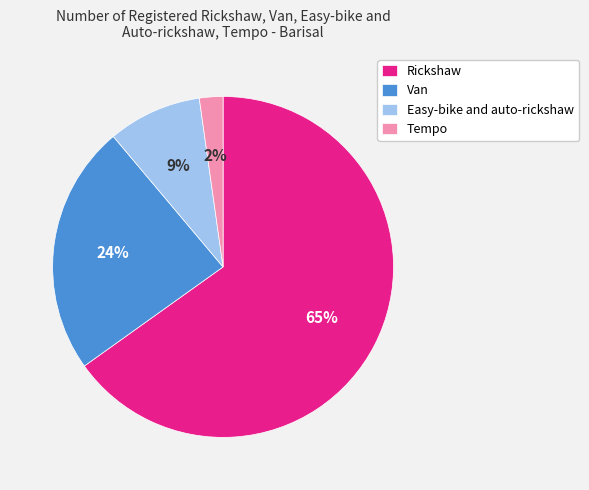

Count the number of slices in the pie.

4